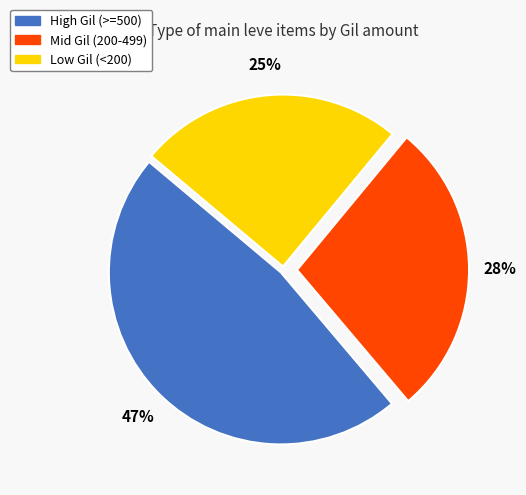

To the nearest percent, what portion does Mid Gil (200-499) represent?

28%